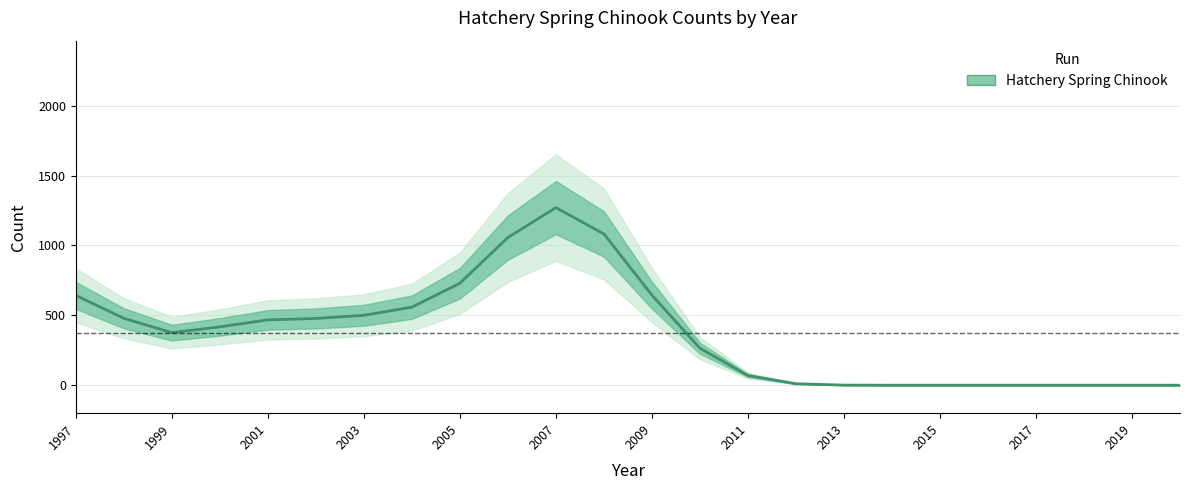

Reading left to right, transcribe all the data shown in this chart.

642.5	478.5	375.9	417.4	467.2	477.5	500.1	558.4	729.4	1056.5	1270.2	1082.0	644.2	264.5	69.2	10.5	0.9	0.0	0.0	0.0	0.0	0.0	0.0	0.0